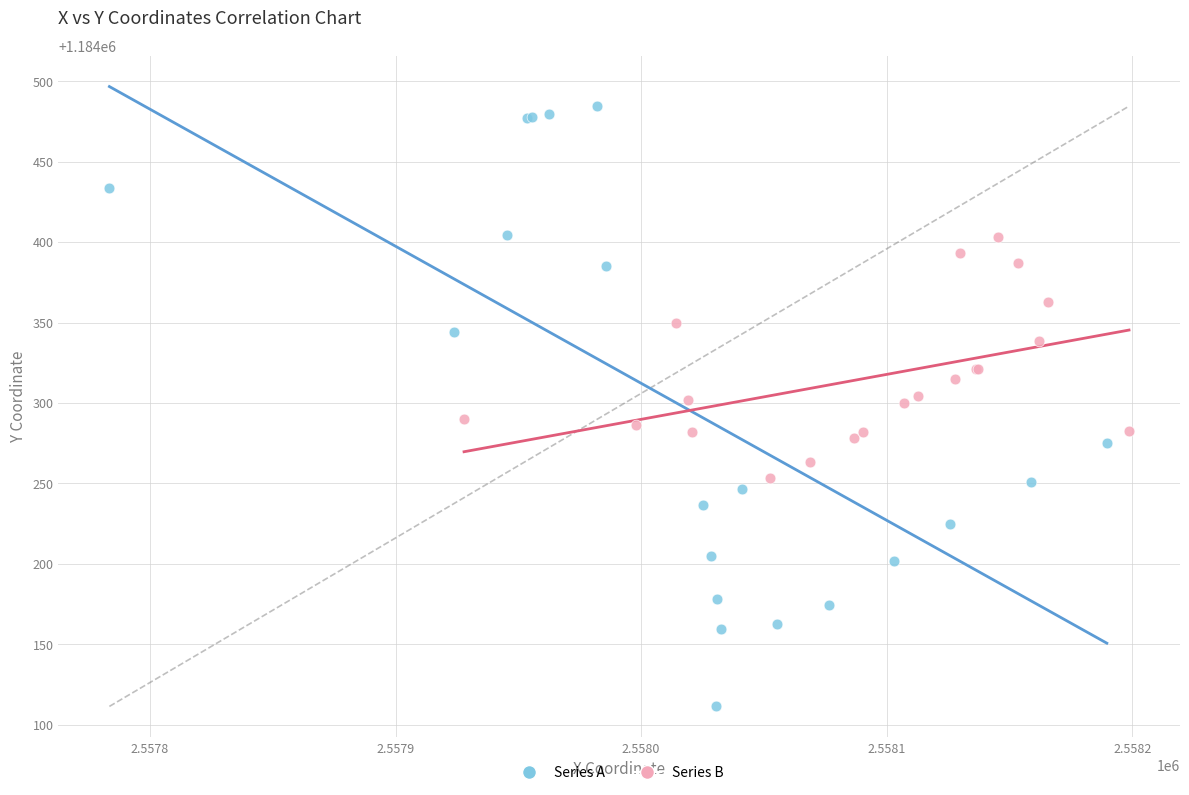

Which series reaches the minimum Y coordinate?

Series A